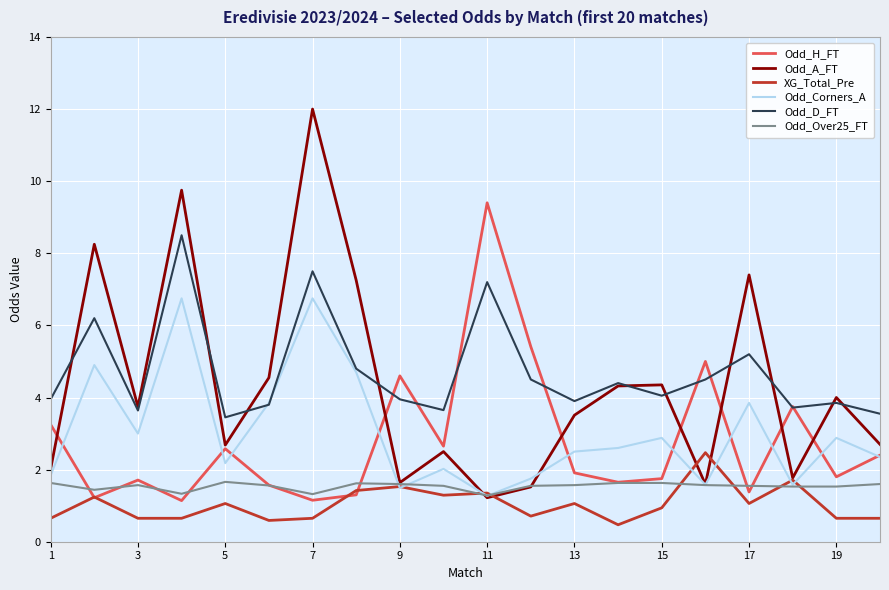

How many lines are shown in the chart?

6